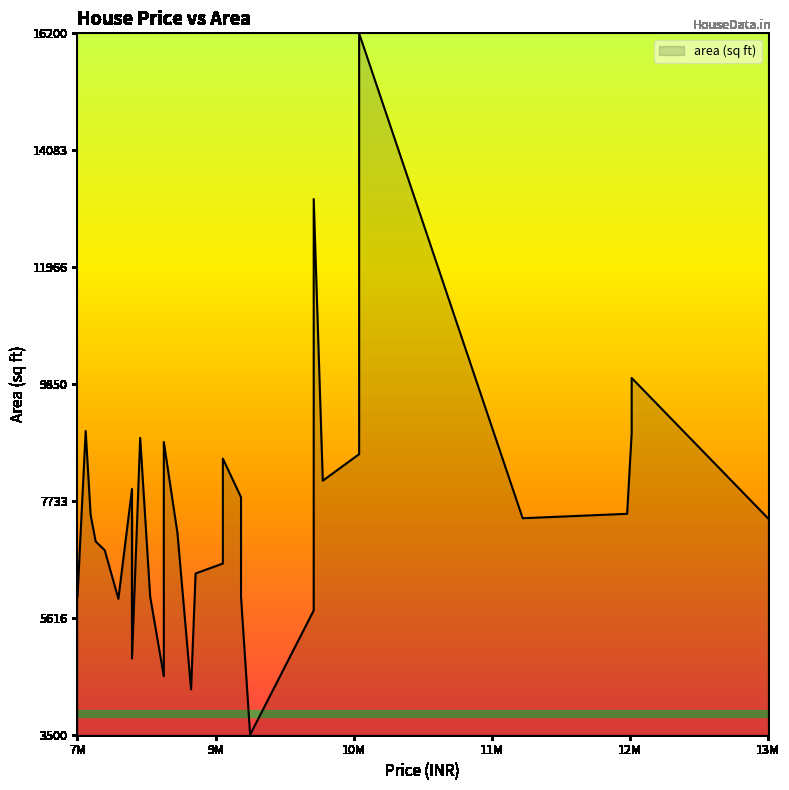

List the labels in order of value, smallest first.

12, 19, 22, 17, 31, 28, 9, 32, 14, 25, 37, 18, 24, 11, 15, 33, 30, 34, 20, 0, 4, 29, 35, 3, 5, 13, 27, 21, 8, 16, 6, 23, 26, 1, 36, 2, 10, 7